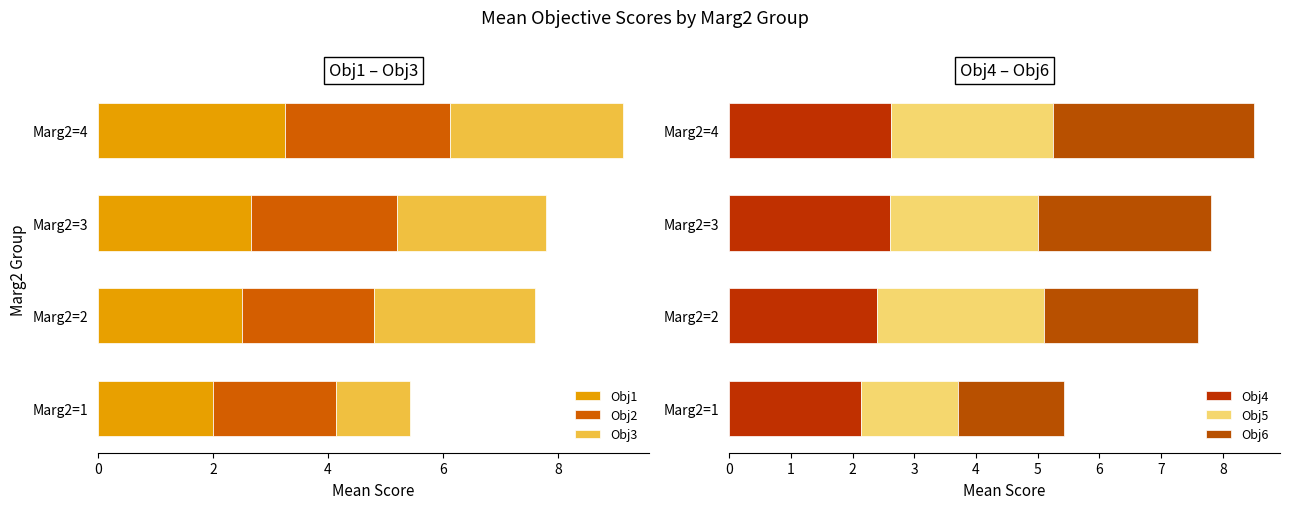

The value of Obj4 at 6 is 3.7. True or false?

False